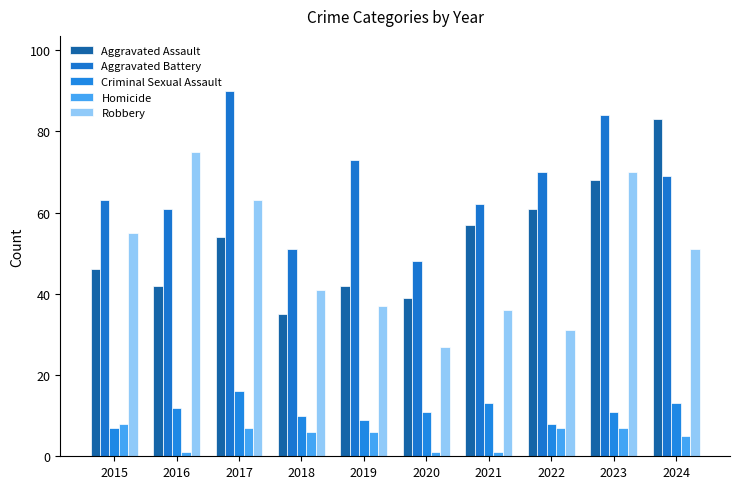

How many bars are there in total?

50